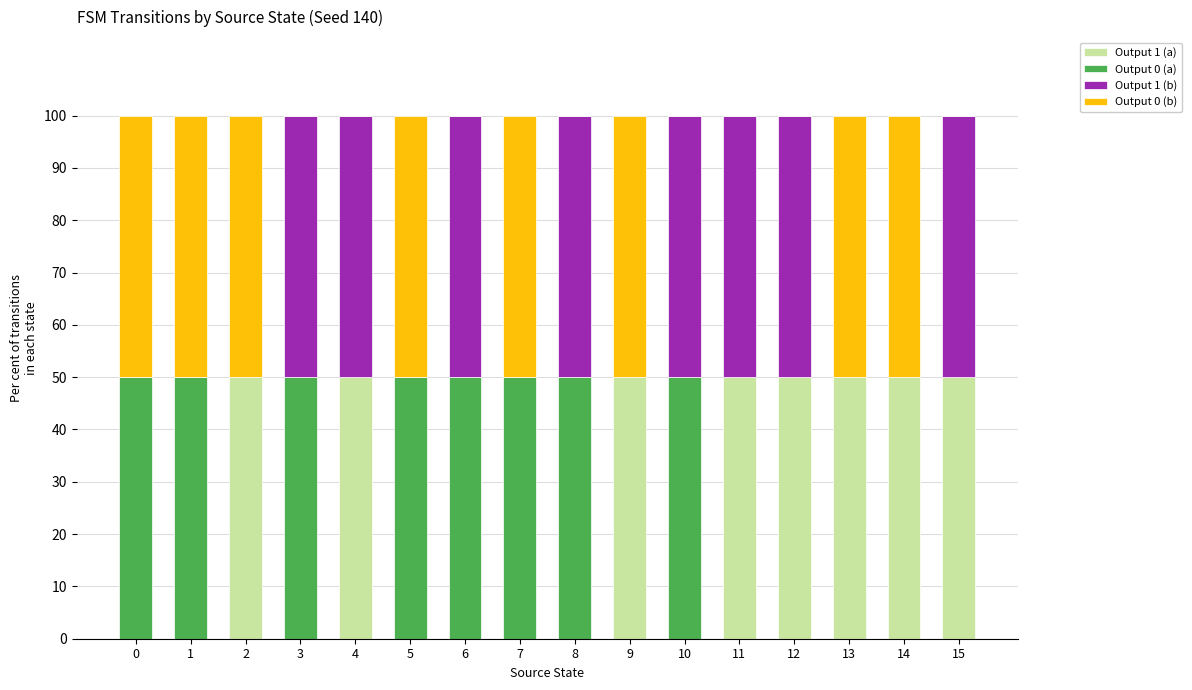

What are all the series names shown in the legend?

Output 1 (a), Output 0 (a), Output 1 (b), Output 0 (b)